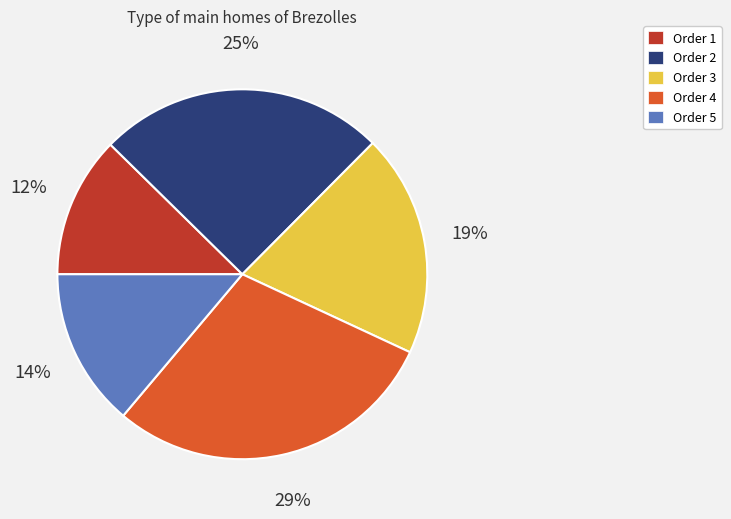

To the nearest percent, what is the difference between the Order 3 and Order 1 slice percentages?

7%